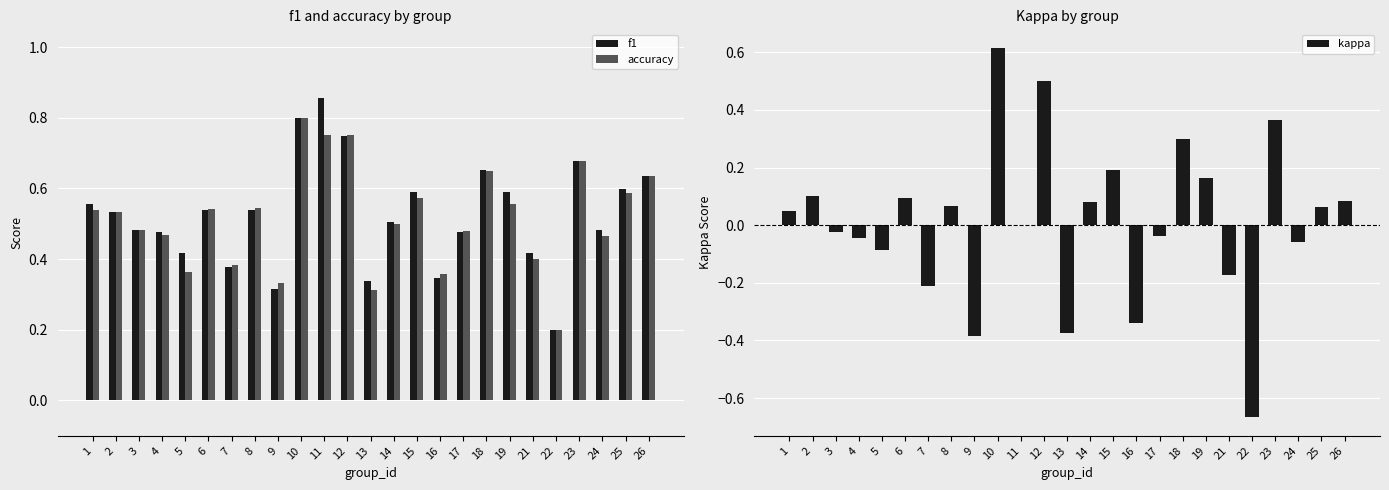

What are all the series names shown in the legend?

f1, accuracy, kappa